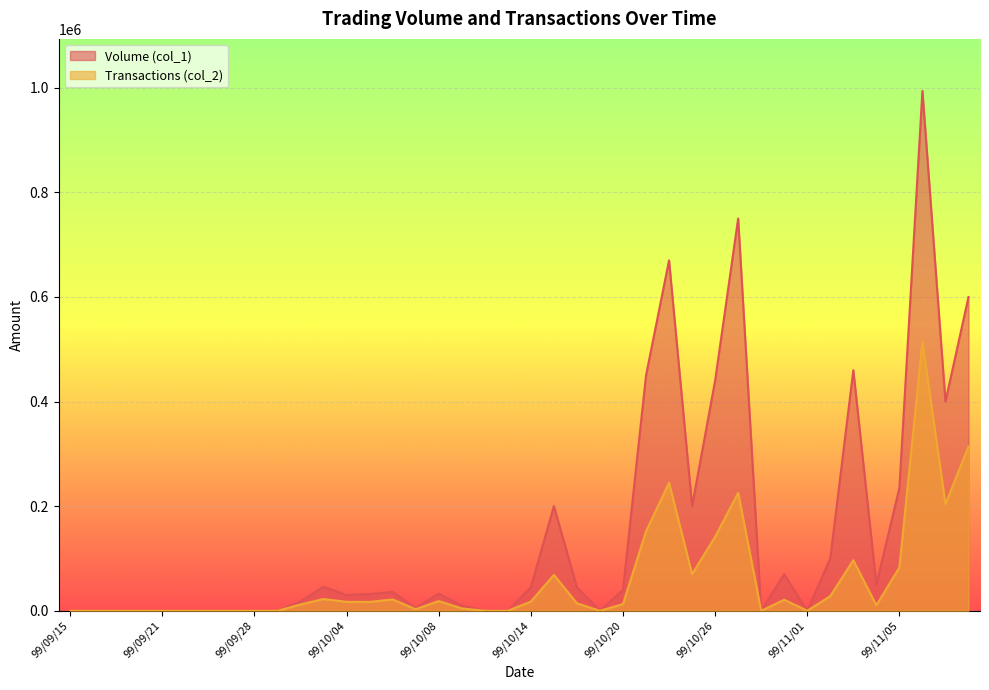

At which category does Volume (col_1) reach its first local peak?

99/10/01